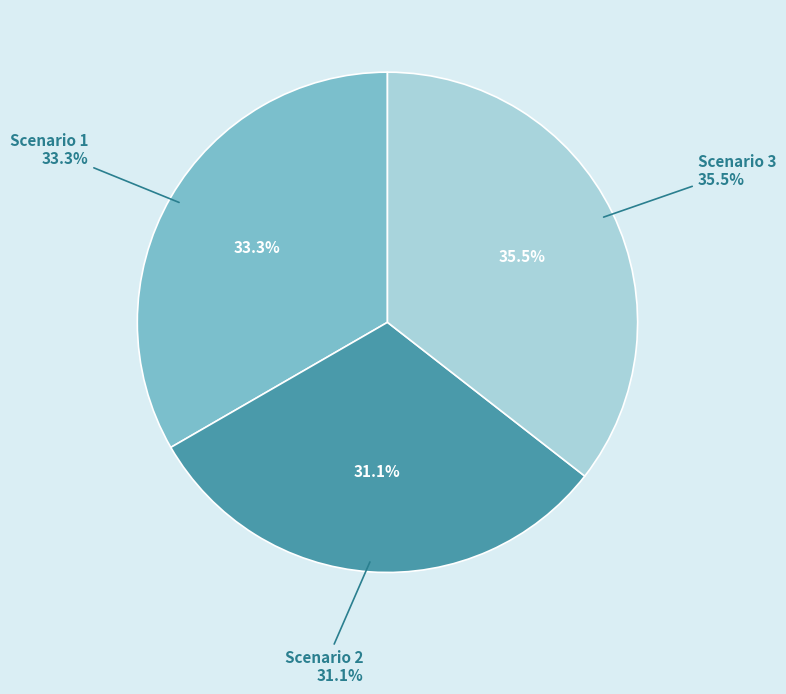

What percentage is the Scenario 2 slice, to the nearest percent?

31%